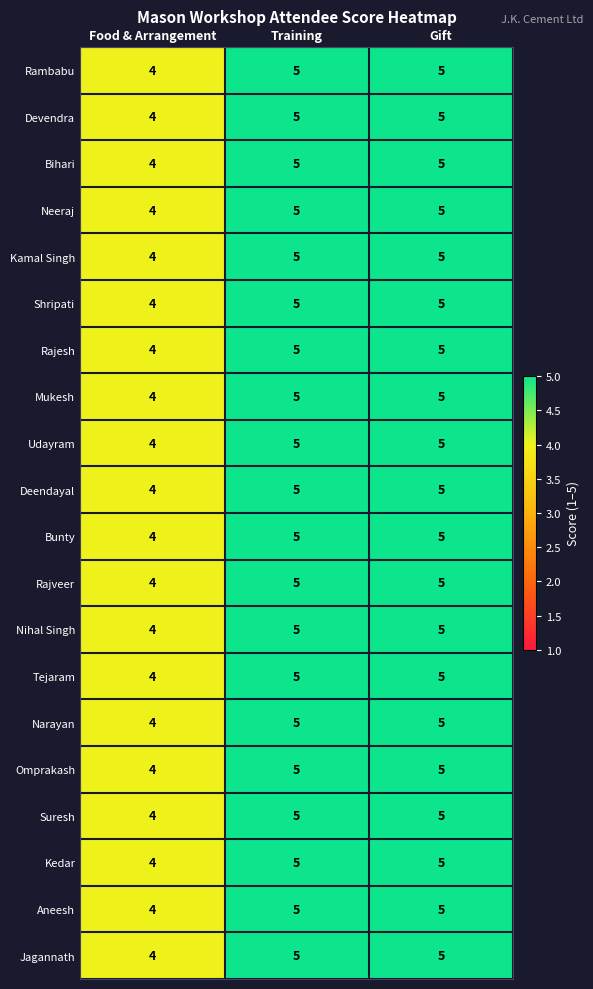

Read the Kamal Singh value at Food & Arrangement.

4